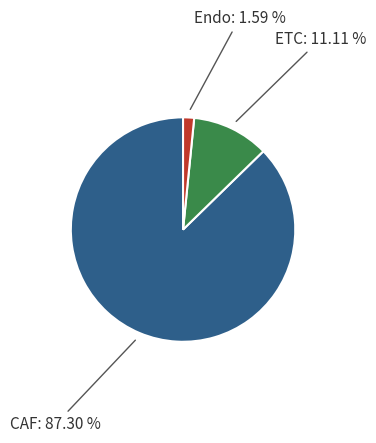

Between ETC and CAF, which is larger?

CAF